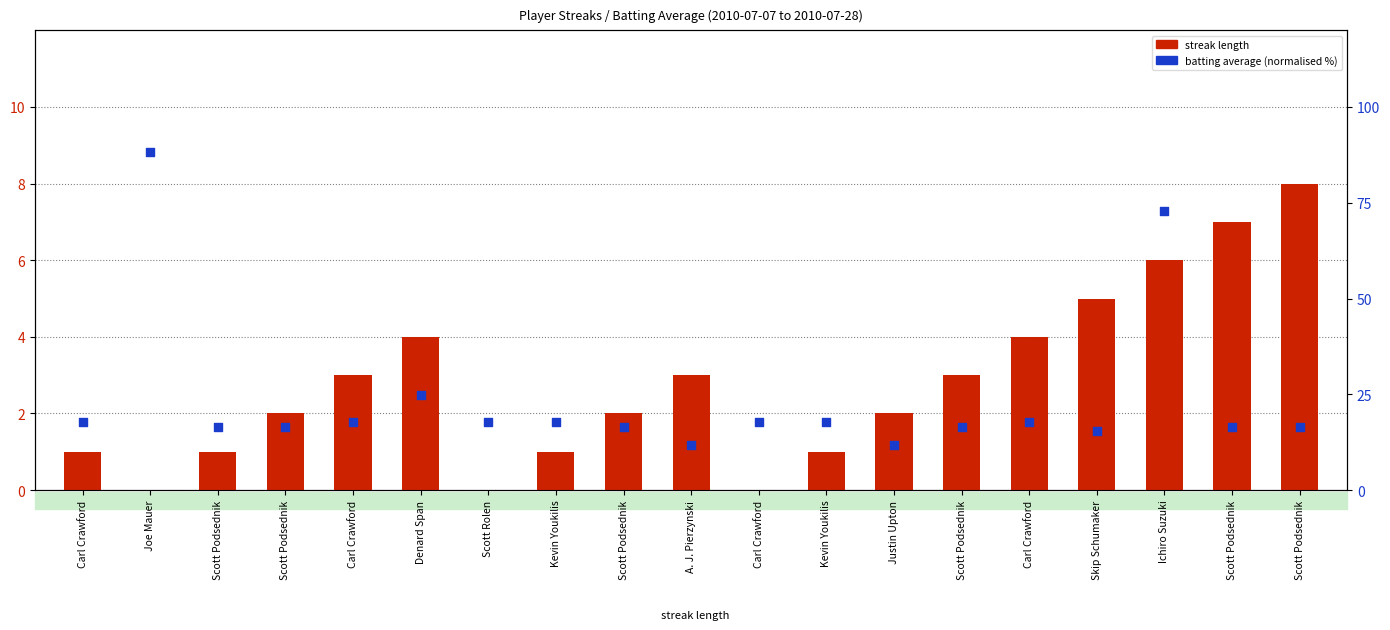

Which series has the largest total across all categories?

Batting Average (scaled 0-100)